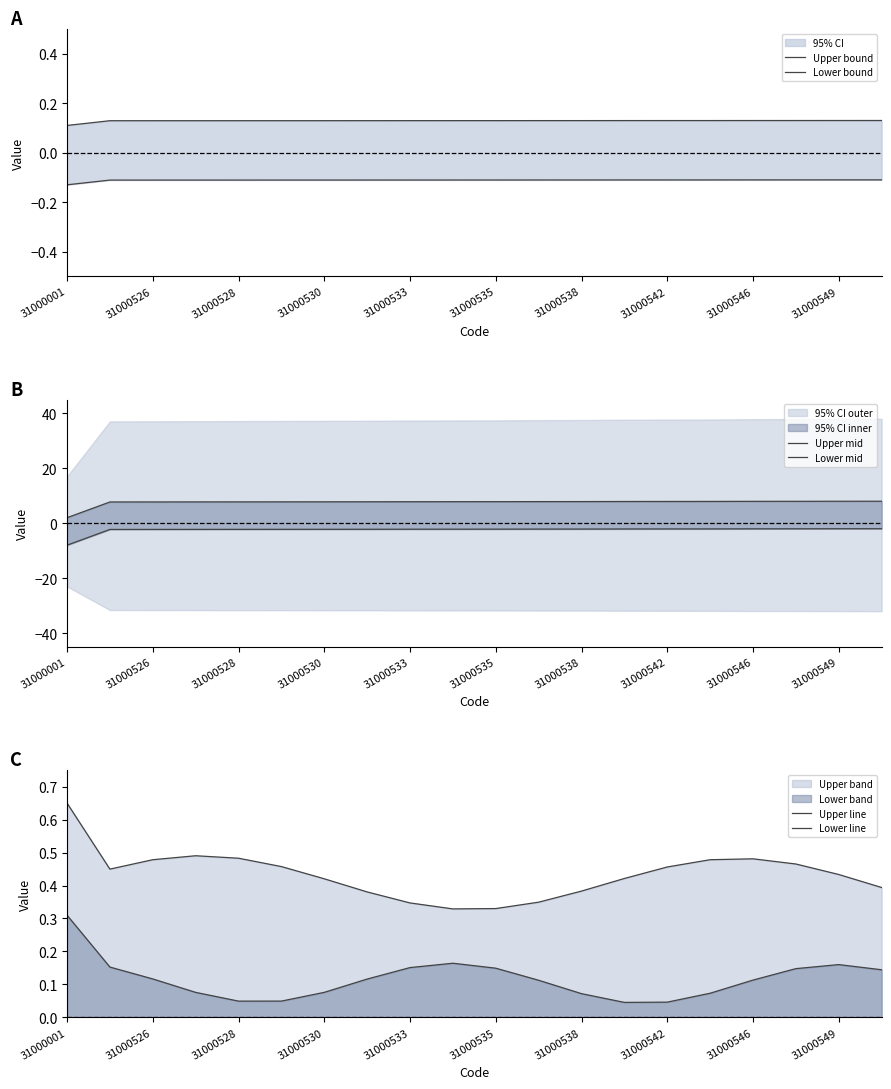

Is it true that Lower bound equals -0.0 at 31000542?

False